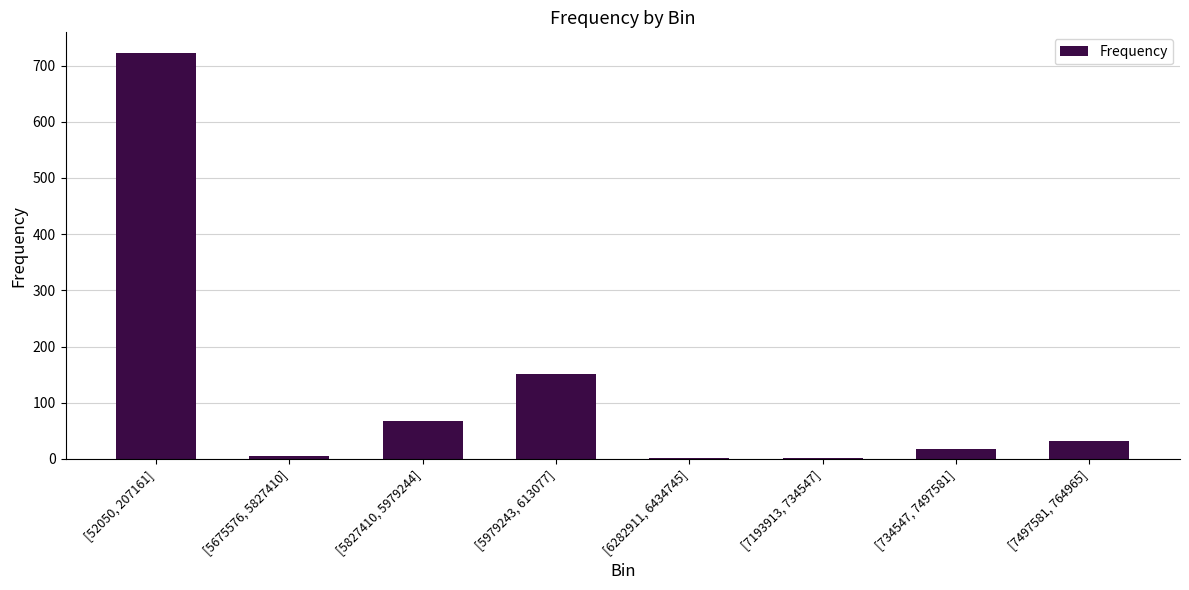

Which label corresponds to the largest value in the chart?

[52050, 207161]